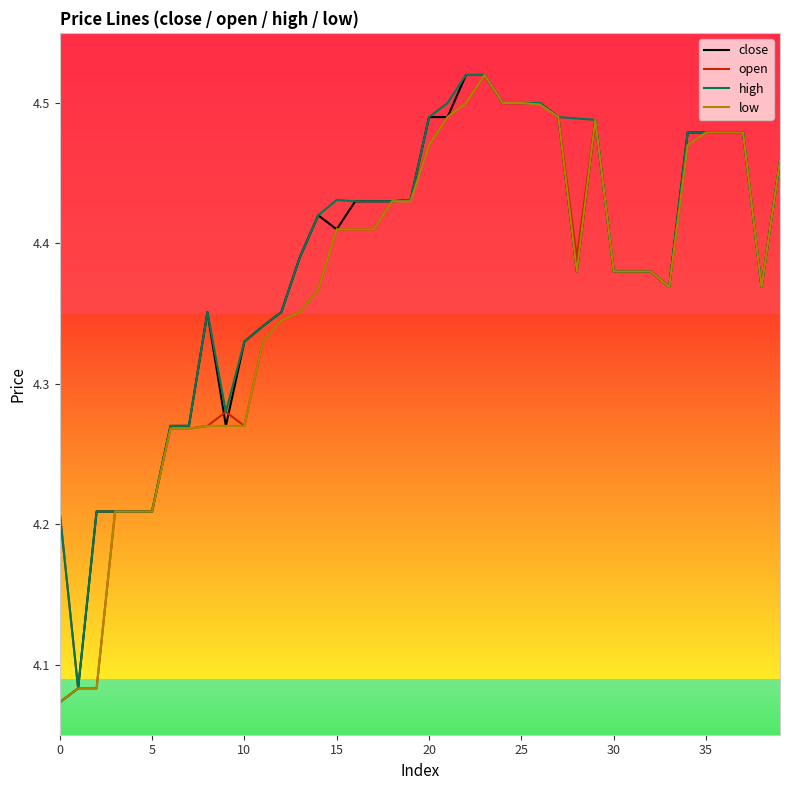

Count the number of data series in this chart.

4